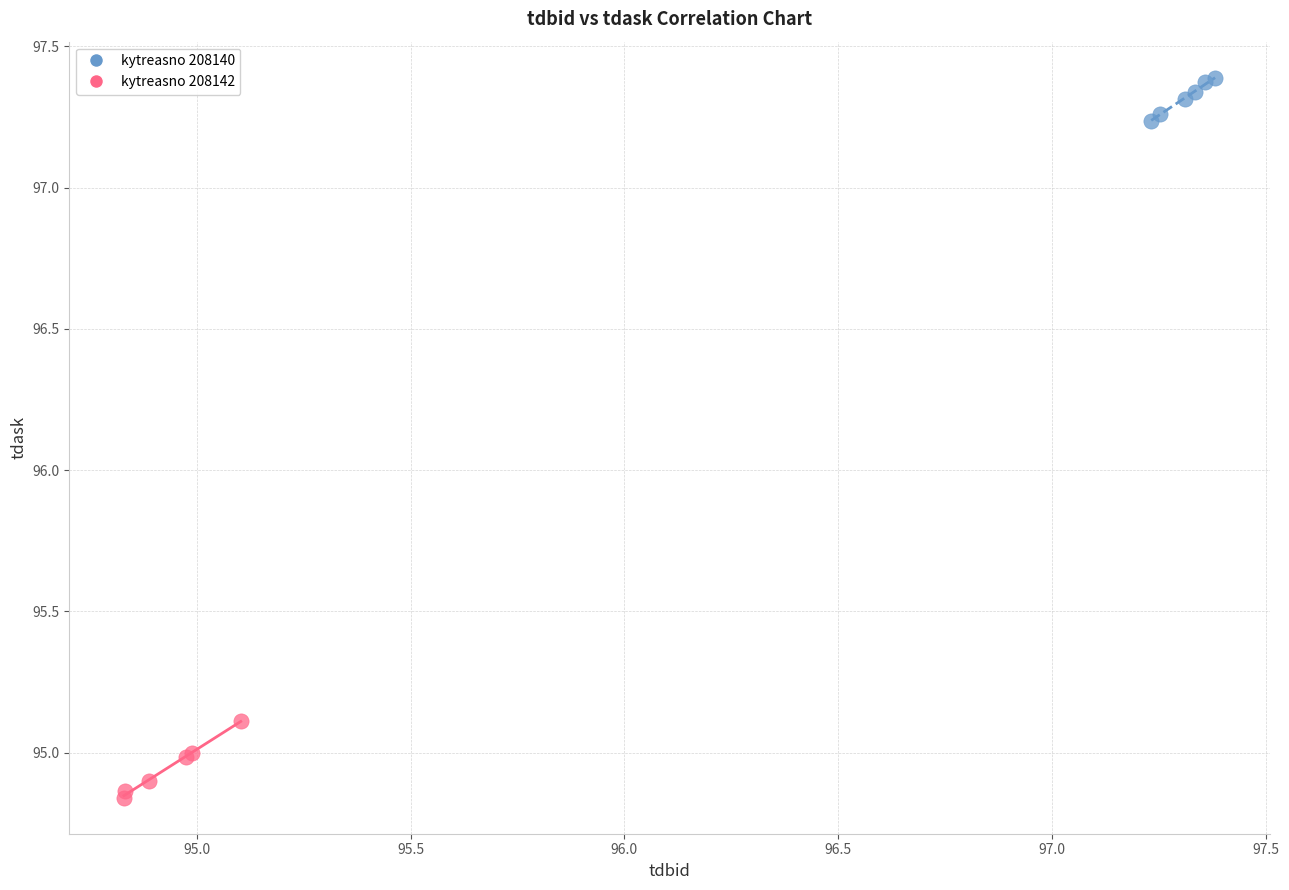

Which series contains the highest Y value?

kytreasno 208140